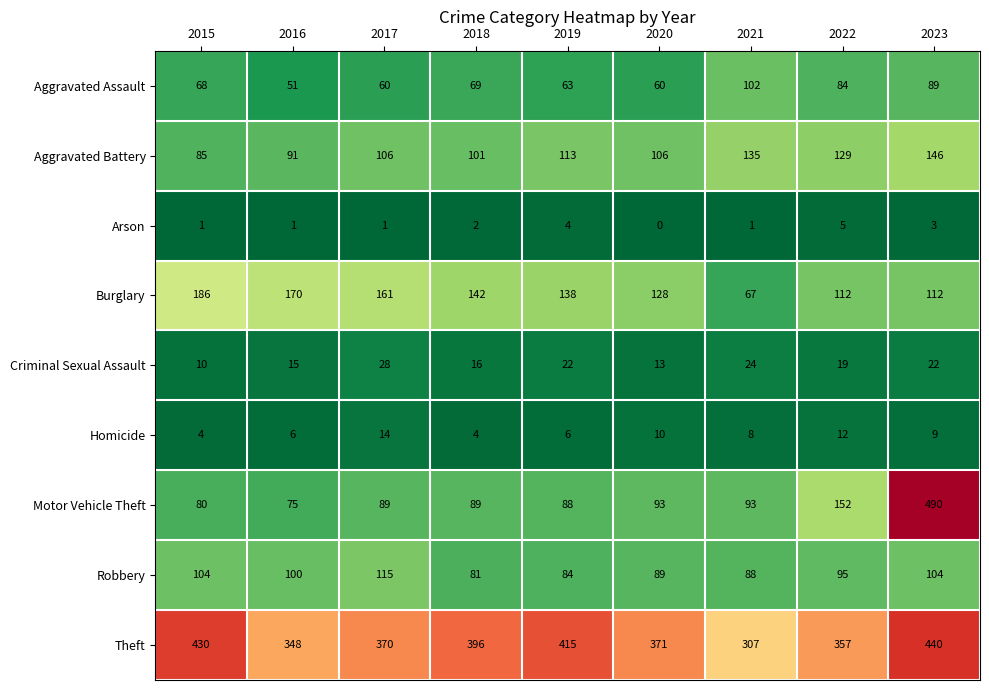

Which series has the largest total across all categories?

Theft